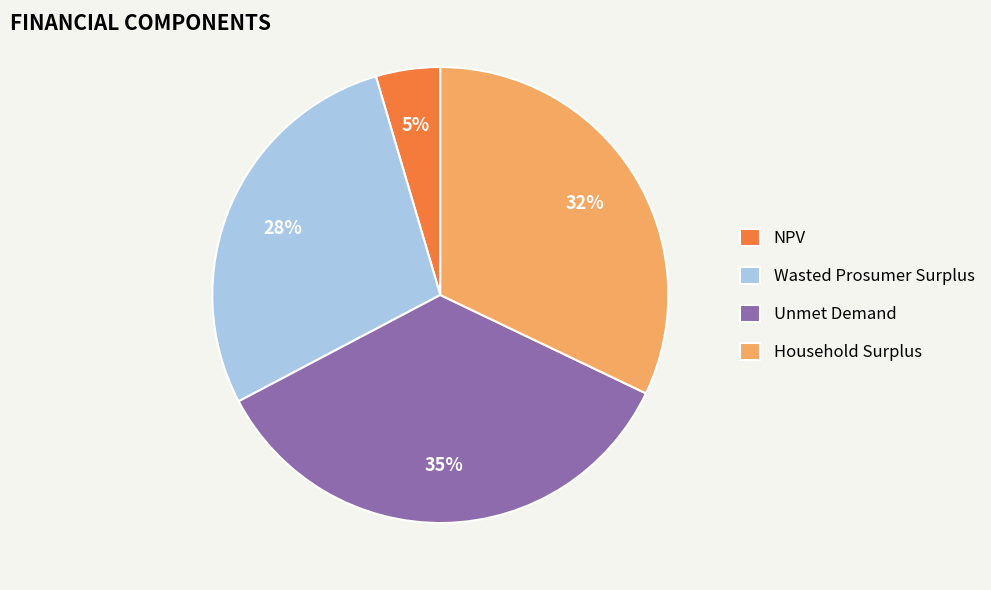

Rank the categories by value from lowest to highest.

NPV, Wasted Prosumer Surplus, Household Surplus, Unmet Demand